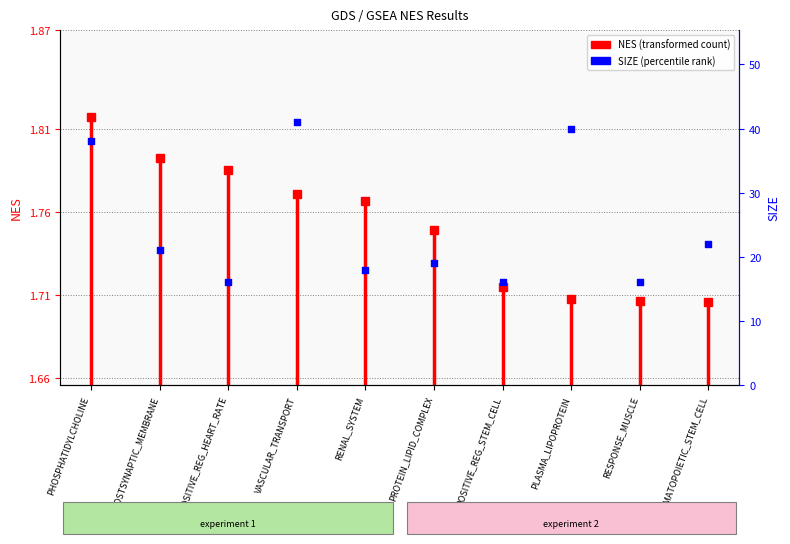

Which has a higher value, RENAL_SYSTEM or VASCULAR_TRANSPORT?

VASCULAR_TRANSPORT